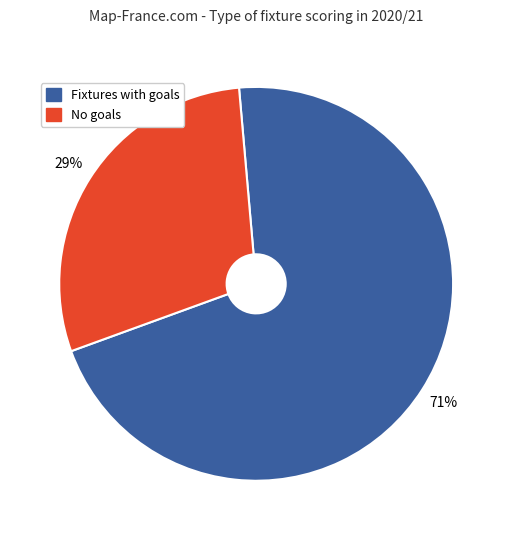

To the nearest percent, what is the difference between the largest and smallest slice percentages?

42%